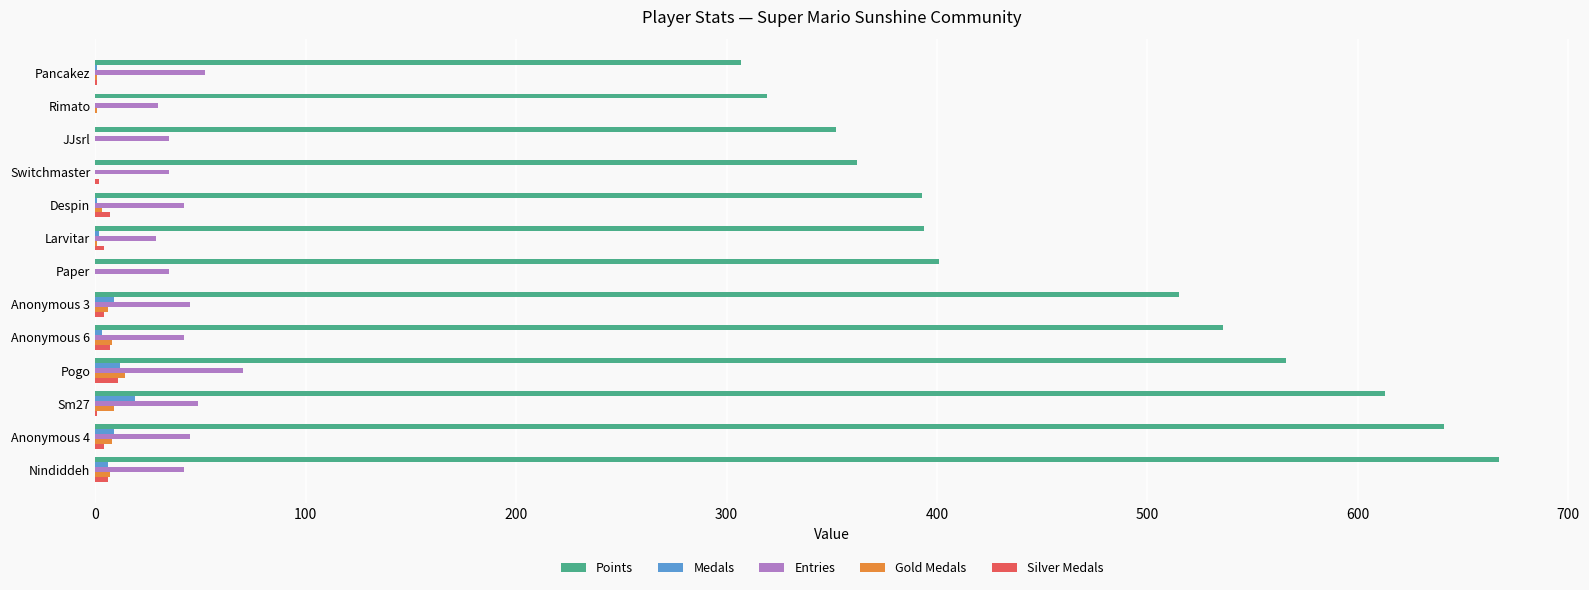

The Points series shows 614 at Paper. True or false?

False